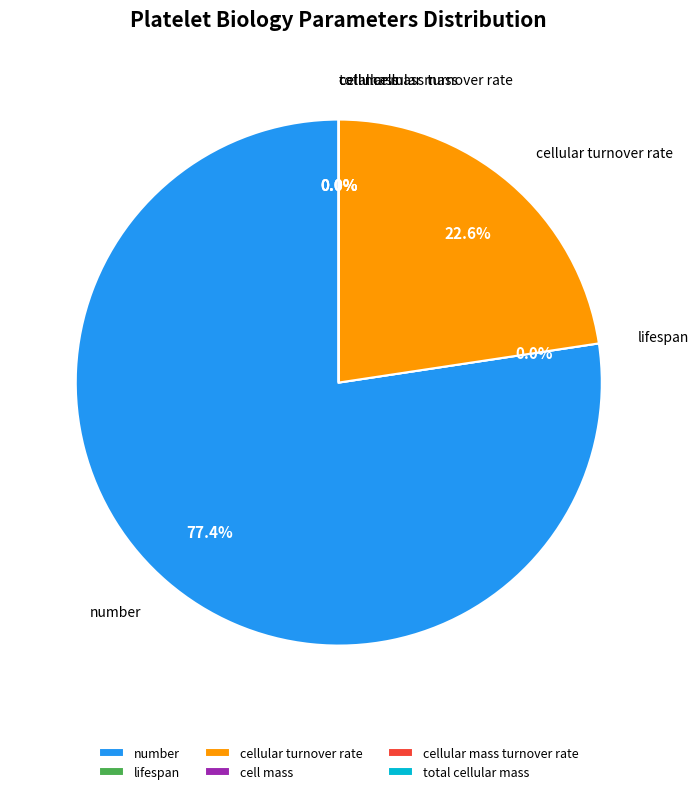

Do cellular mass turnover rate and cell mass together represent more than half of the pie?

No